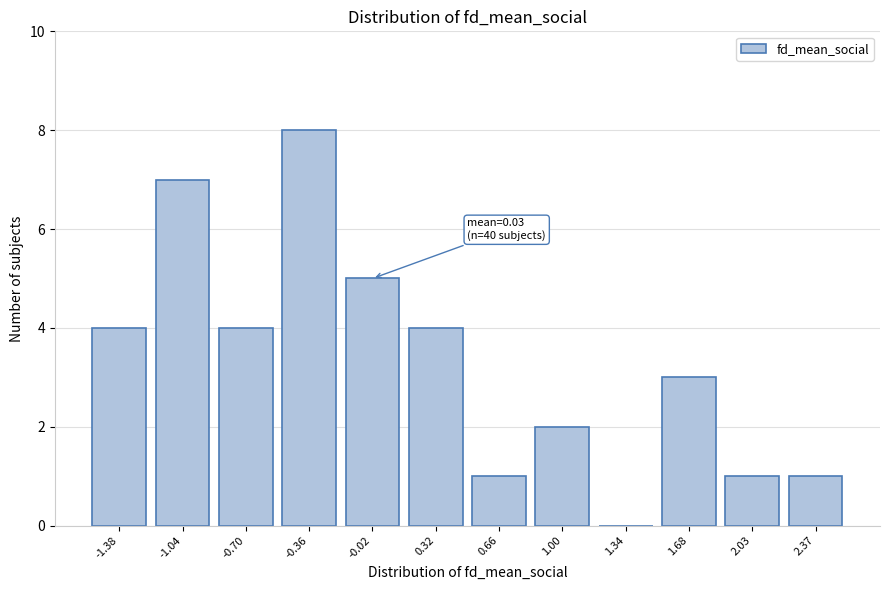

Reading right to left, what are all the values shown in this chart?

2.37=1	2.03=1	1.68=3	1.34=0	1.00=2	0.66=1	0.32=4	-0.02=5	-0.36=8	-0.70=4	-1.04=7	-1.38=4